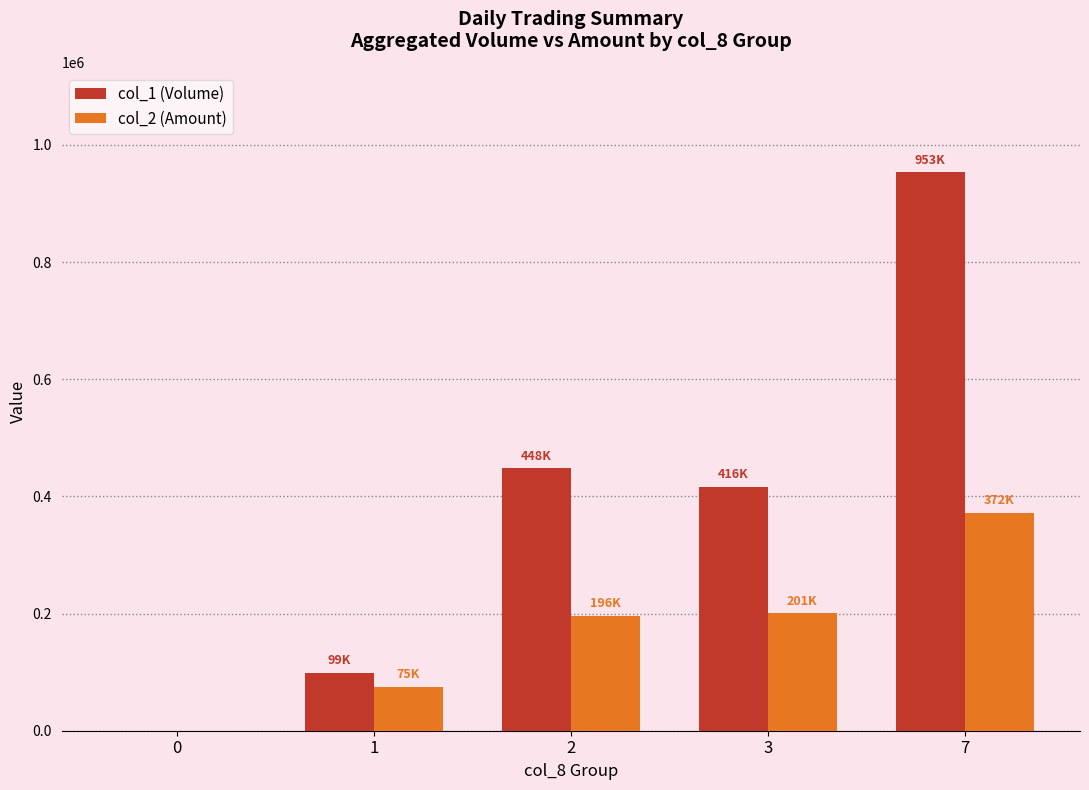

Which series has the largest range (max minus min)?

col_1 (Volume)